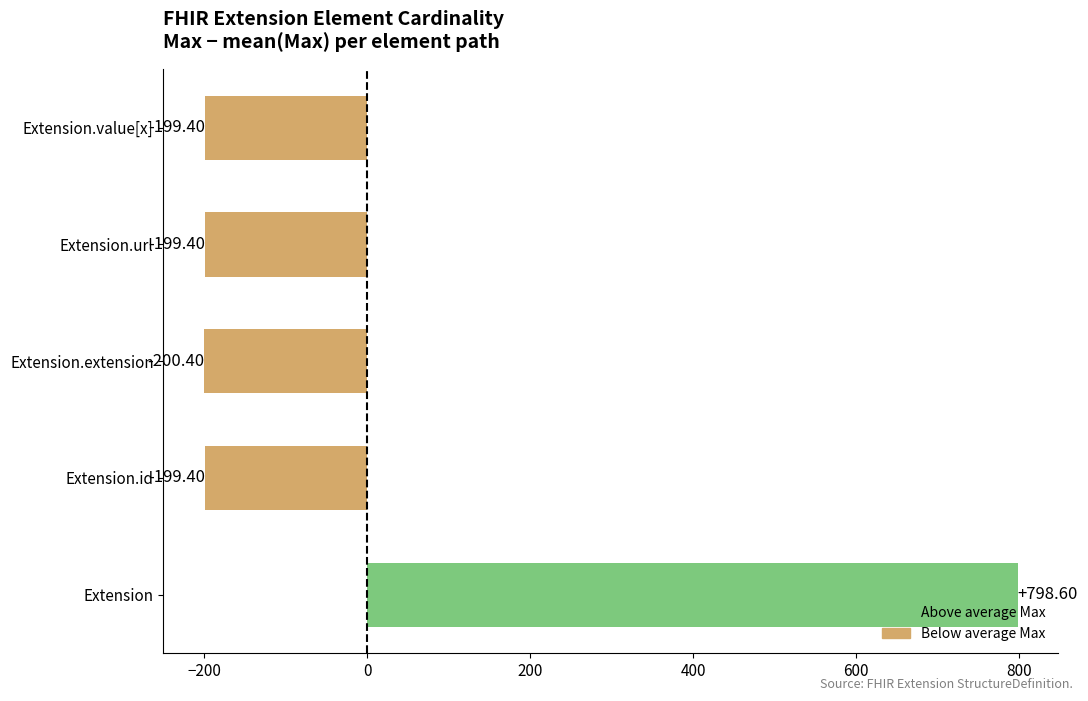

What is the difference between the maximum and minimum values?

999.0